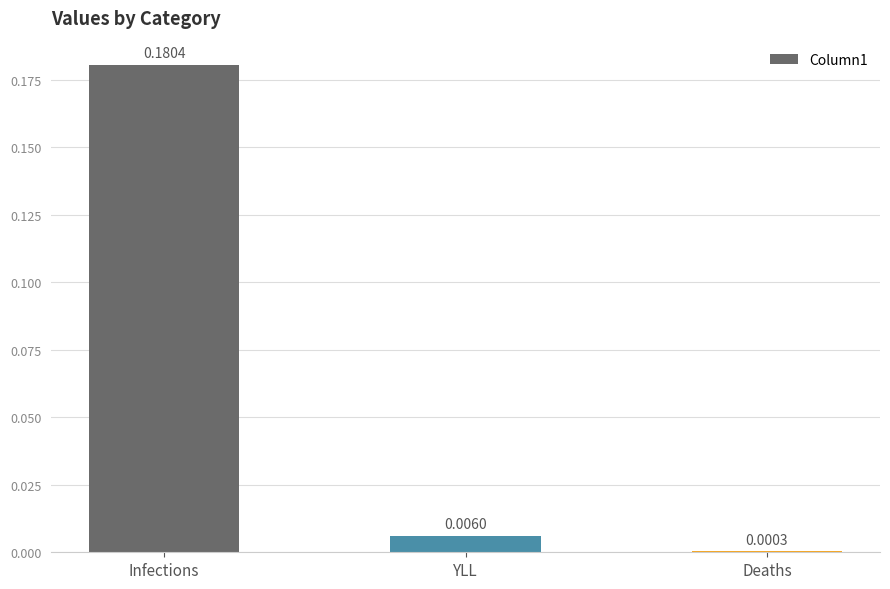

Where is the data nearest to the value 0?

Deaths